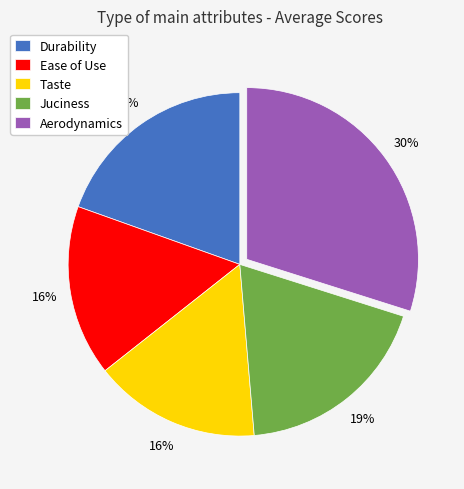

Is the sum of Juciness and Aerodynamics greater than half?

No